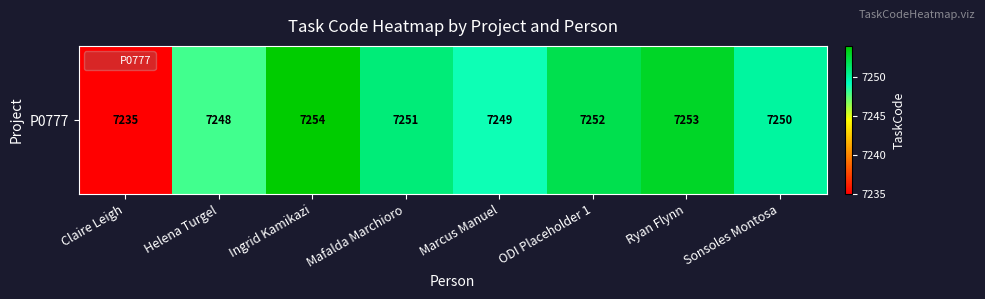

Rank the categories by value from highest to lowest.

Ingrid Kamikazi, Ryan Flynn, ODI Placeholder 1, Mafalda Marchioro, Sonsoles Montosa, Marcus Manuel, Helena Turgel, Claire Leigh